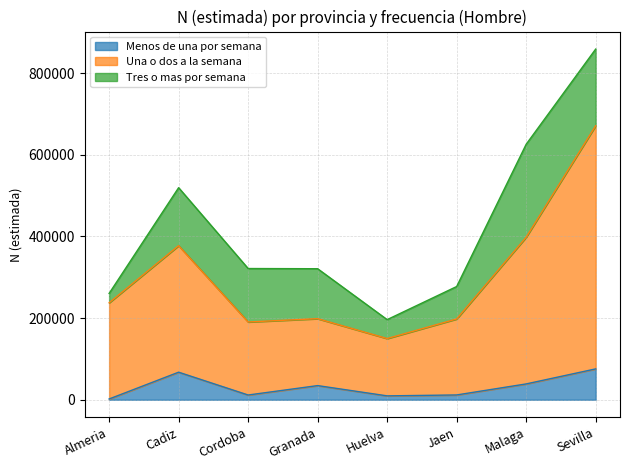

How many data points in Menos de una por semana are above 34595?

3